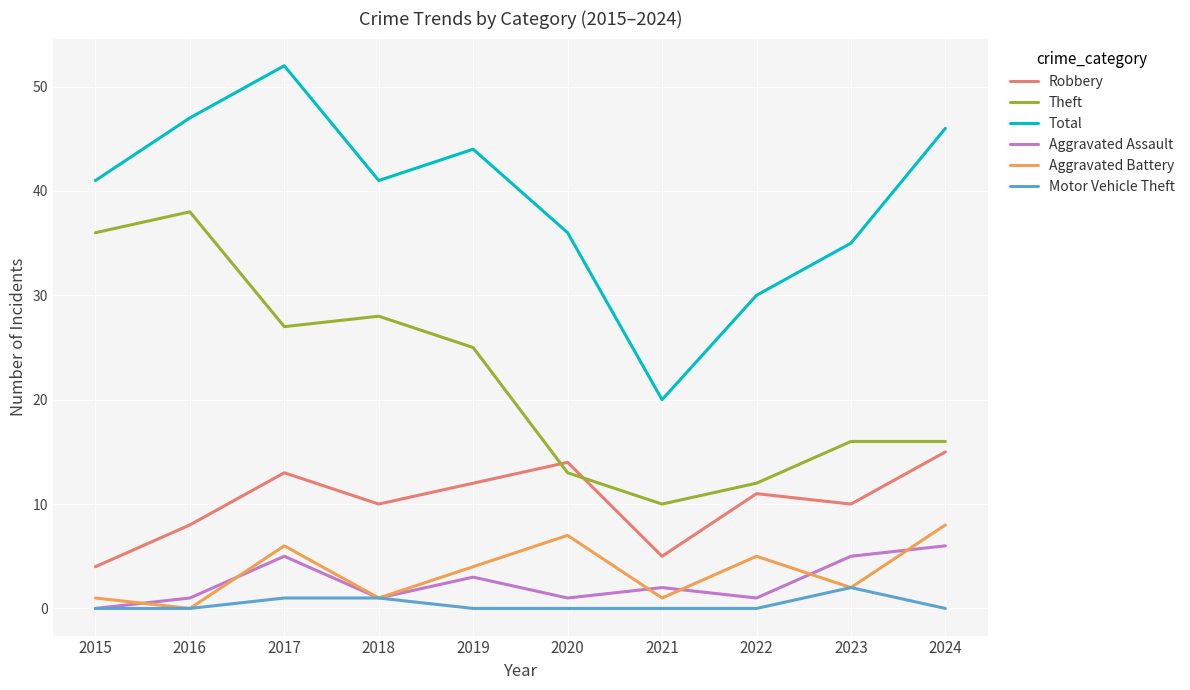

What are all the series names shown in the legend?

Robbery, Theft, Total, Aggravated Assault, Aggravated Battery, Motor Vehicle Theft